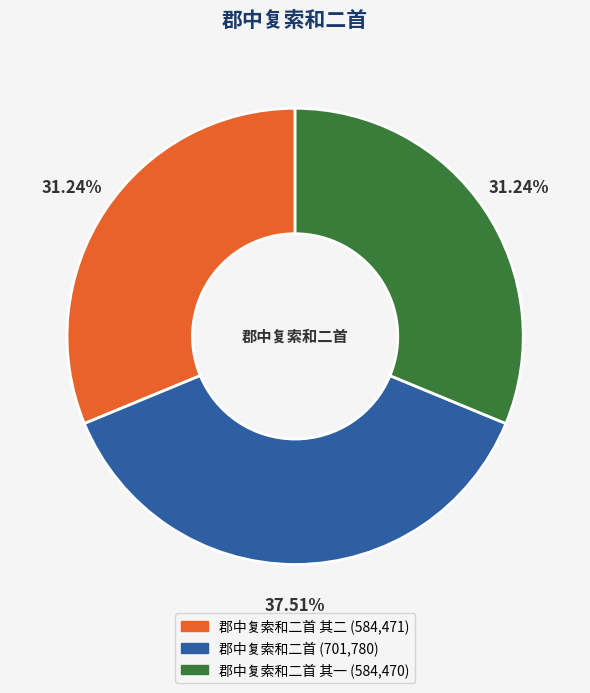

Does any single category account for the majority?

No